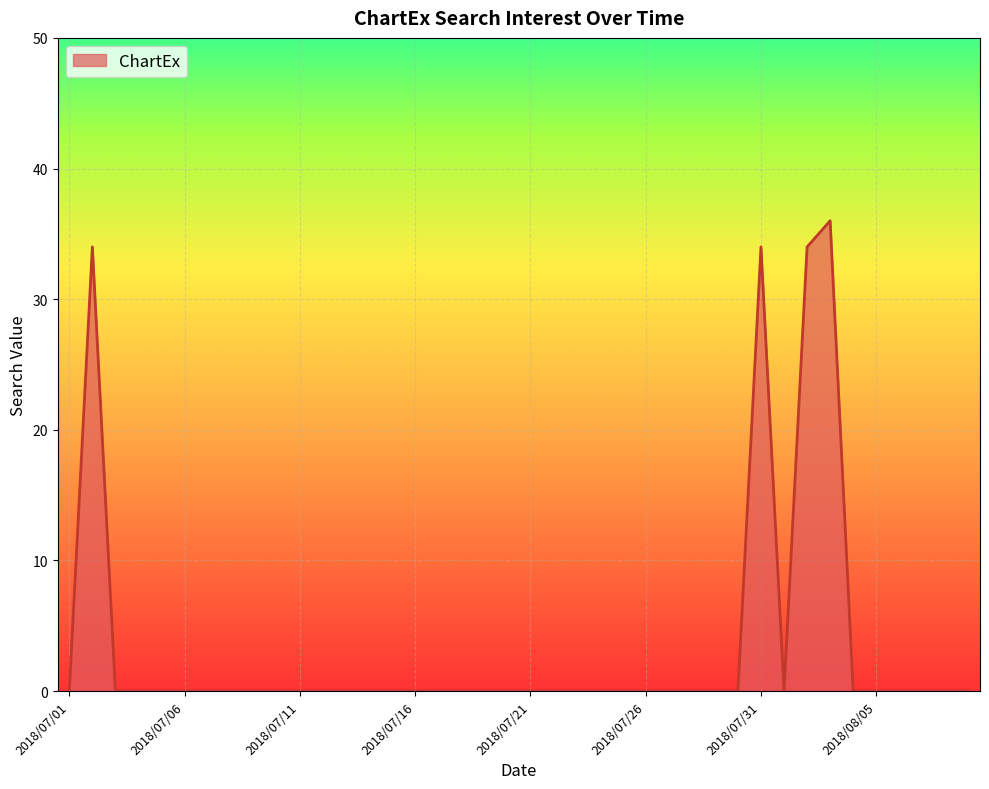

What is the maximum value shown in the chart?

36